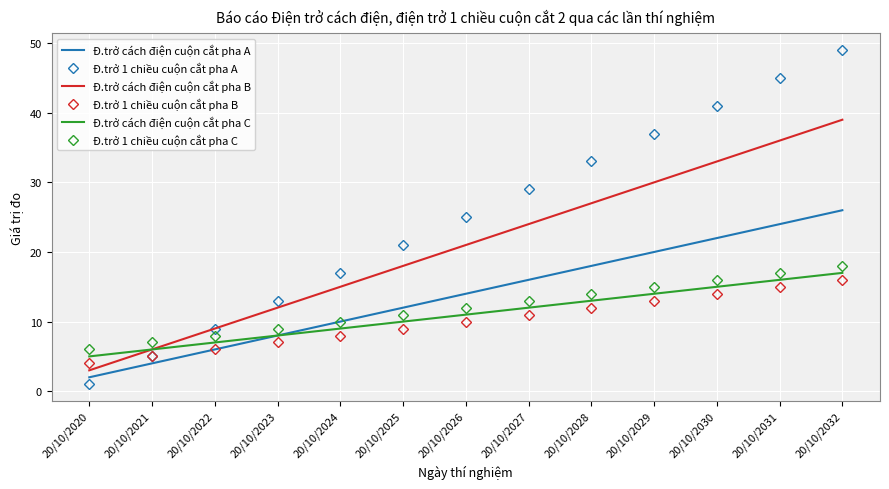

Between 20/10/2020 and 20/10/2025, which series saw the biggest shift?

Đ.trở 1 chiều cuộn cắt pha A